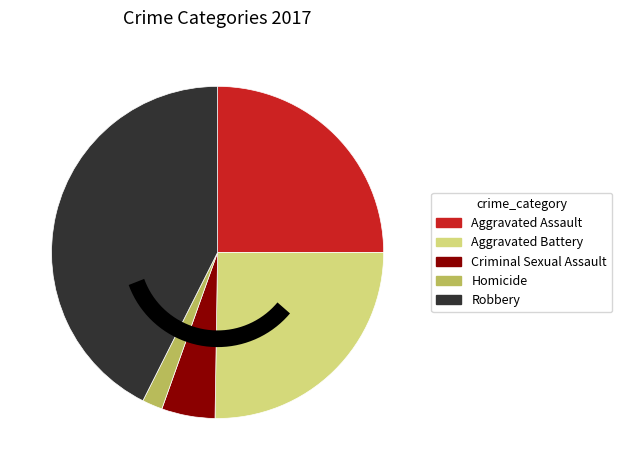

How many segments does this pie chart have?

5